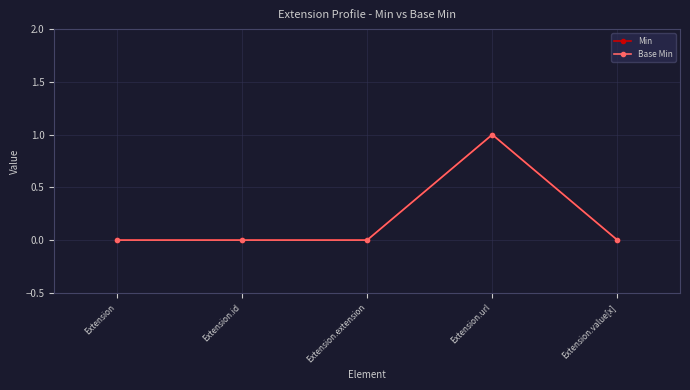

Rank the series at Extension from highest to lowest value.

Min, Base Min